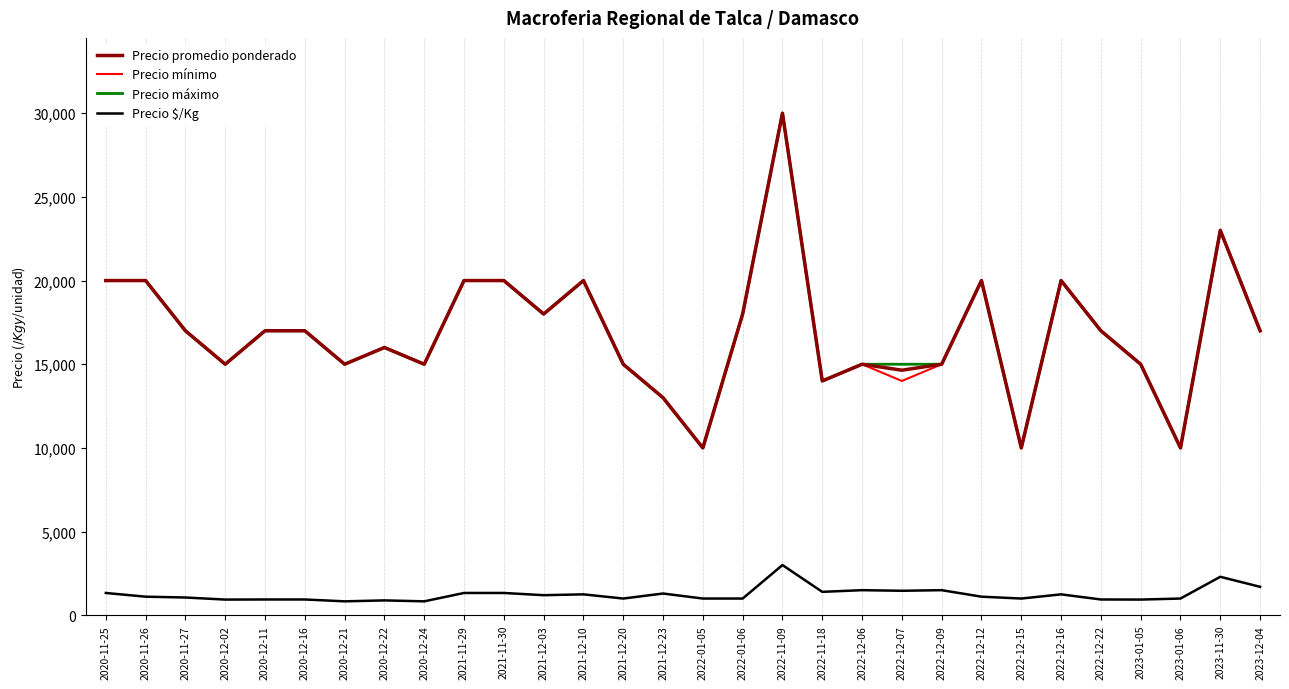

At which category is the sum across all series the highest?

2022-11-09